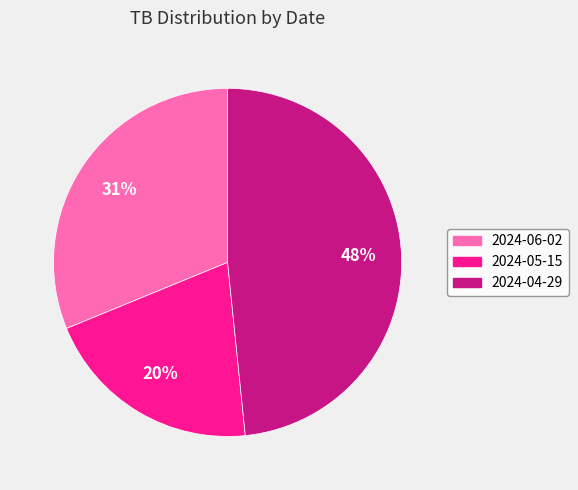

Which category has the smallest portion of the pie?

2024-05-15